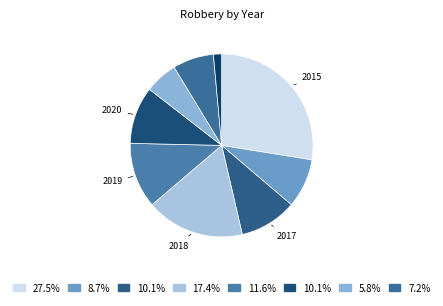

How many segments does this pie chart have?

9